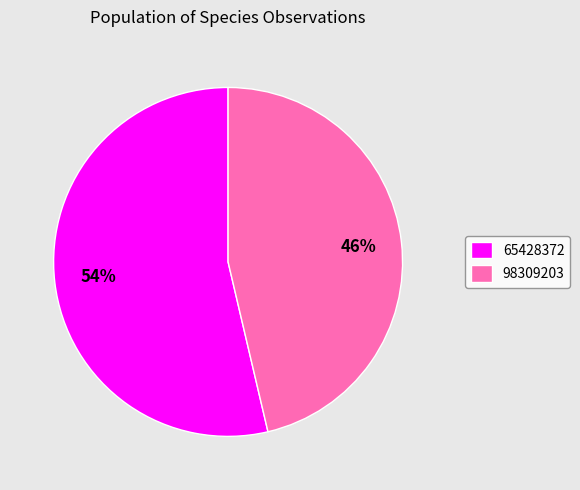

Which category has the biggest portion of the pie?

65428372